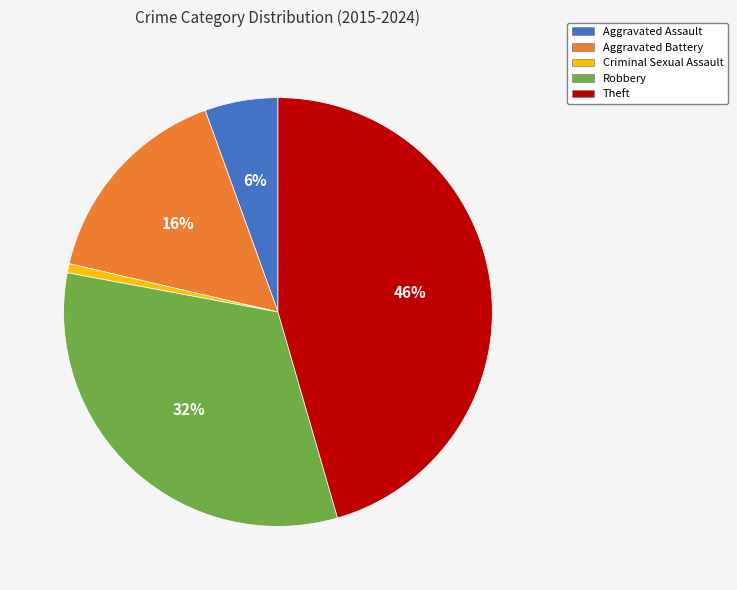

Which has a higher value, Aggravated Battery or Theft?

Theft